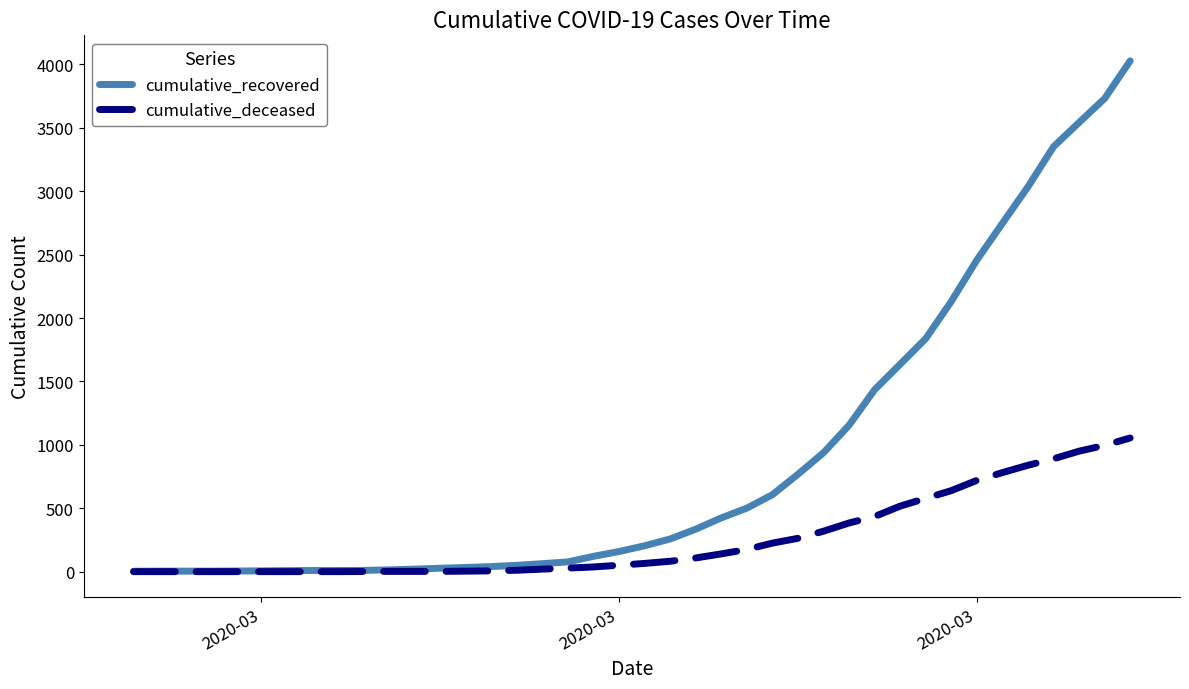

Which series has the largest total across all categories?

cumulative_recovered